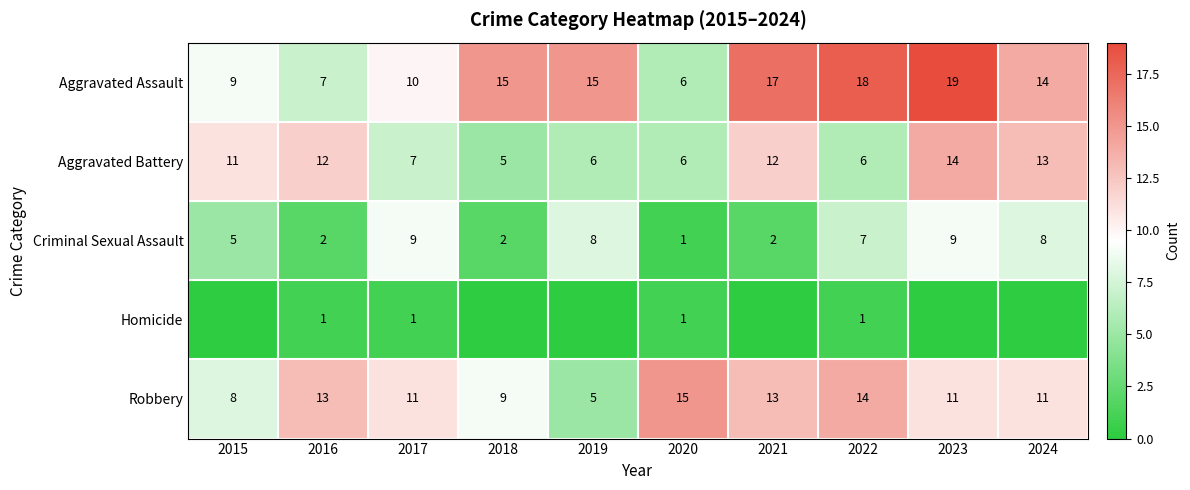

What is the total value across all series at 2015?

33